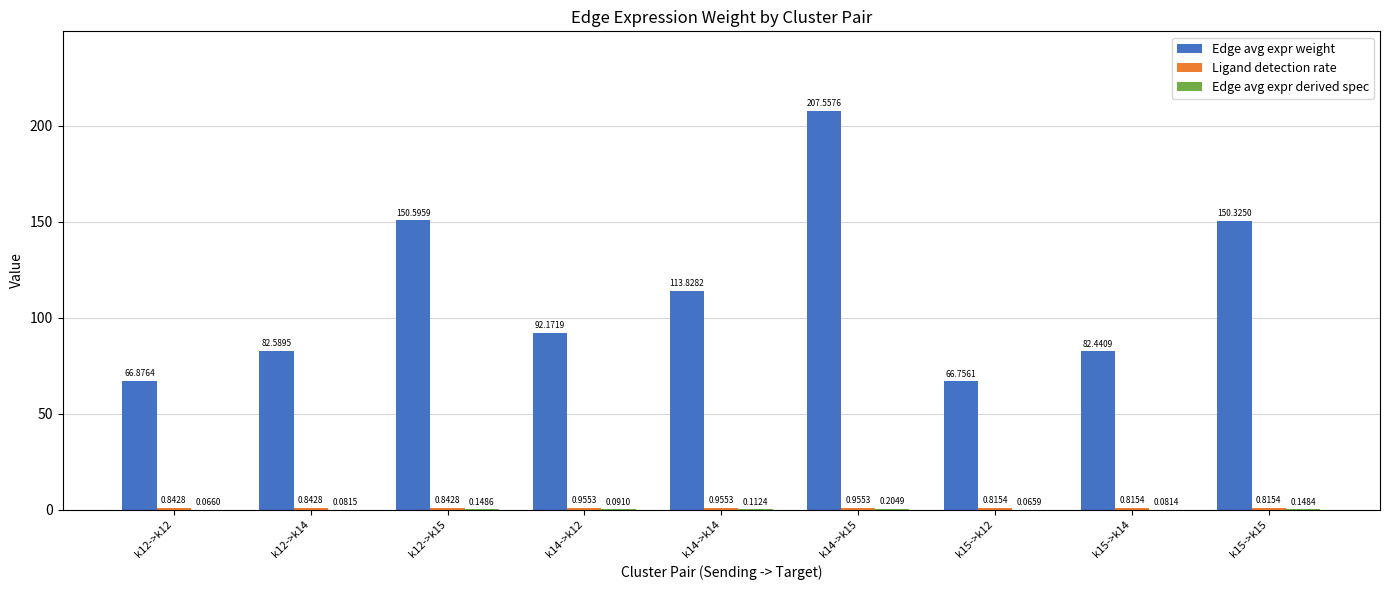

Is it true that Edge avg expr weight equals 150.6 at k12->k15?

True